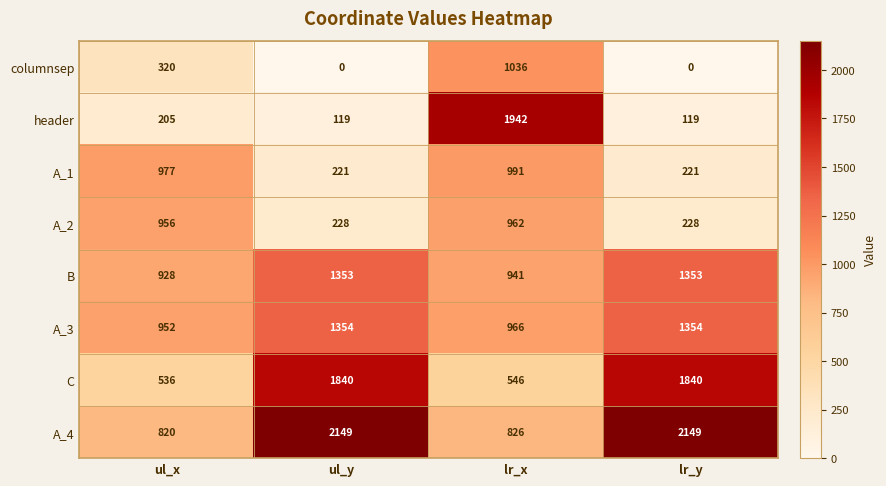

Which series has the widest spread of values?

header